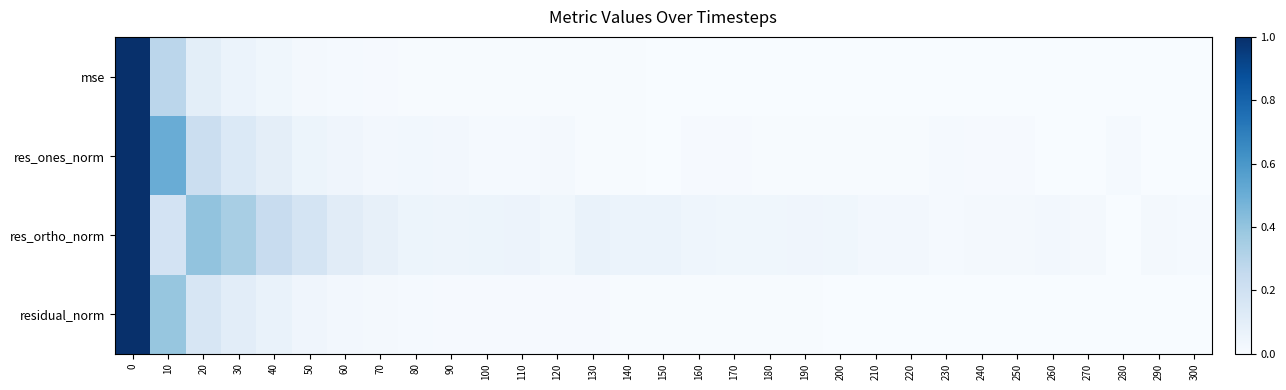

What is the spread (max minus min) of values at 130?

0.1